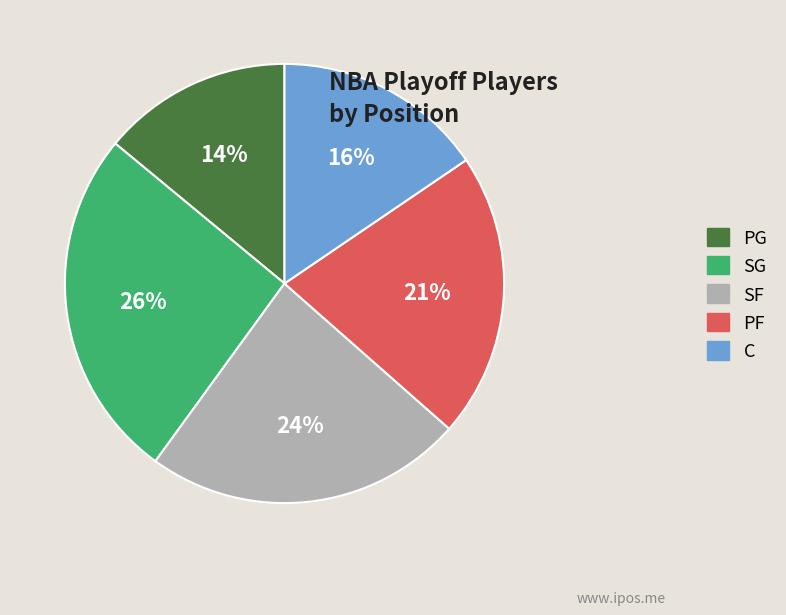

Count the number of slices in the pie.

5